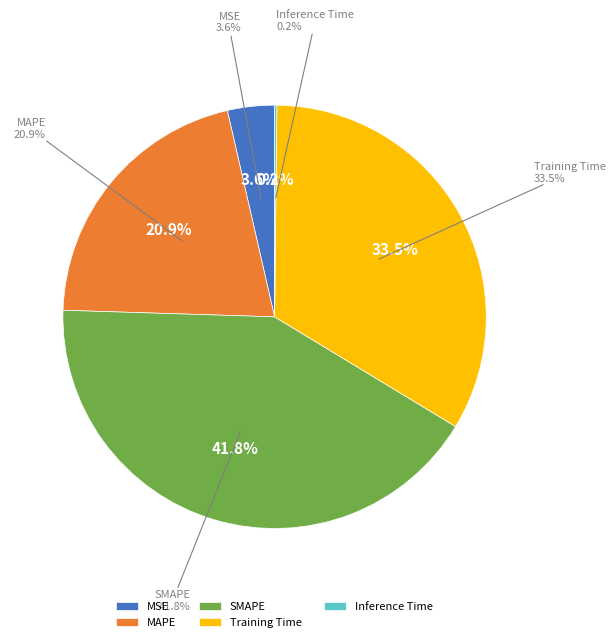

How many segments does this pie chart have?

5